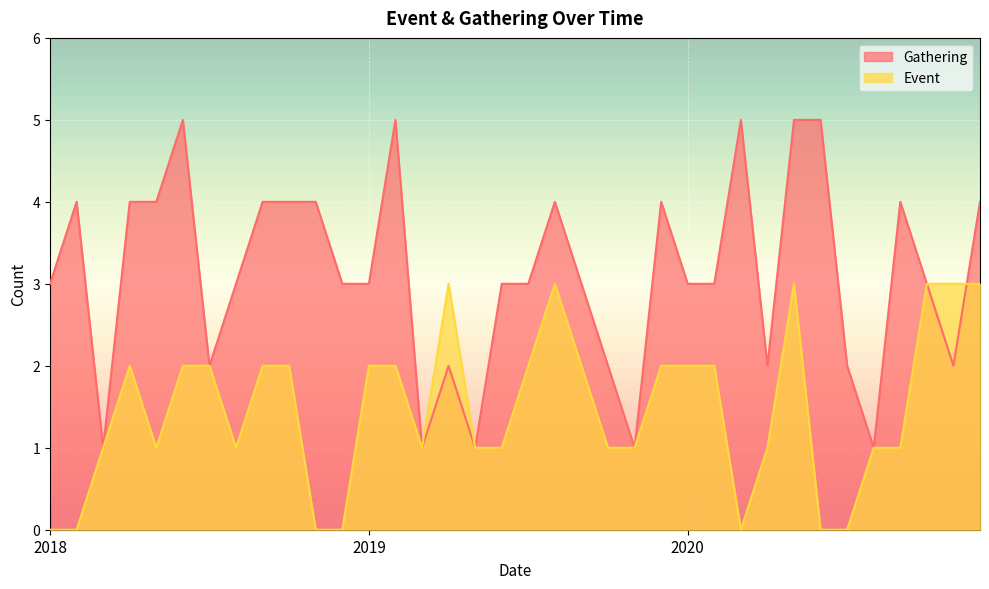

What is the difference between the maximum and minimum values in the Event series?

3